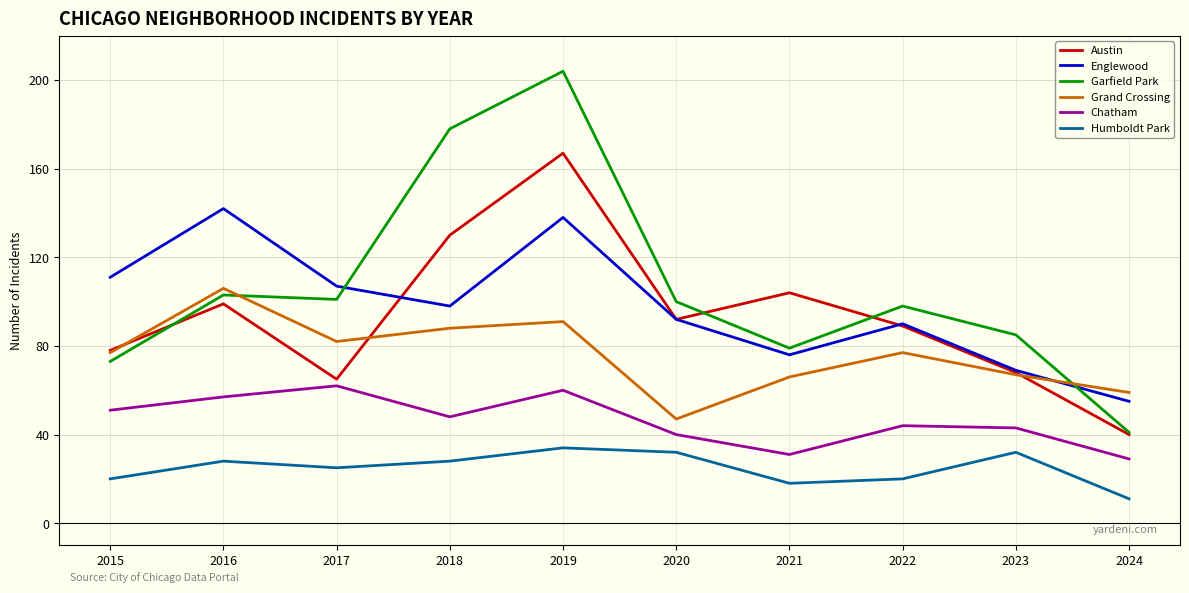

True or false: Austin has a value of 65 at 2017.

True